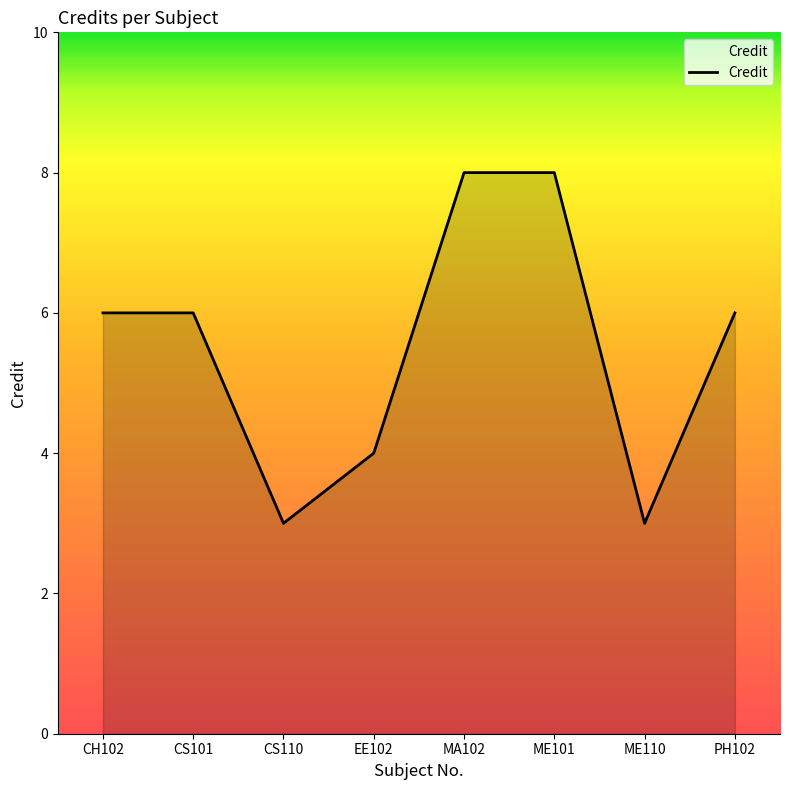

Count the number of data series in this chart.

1